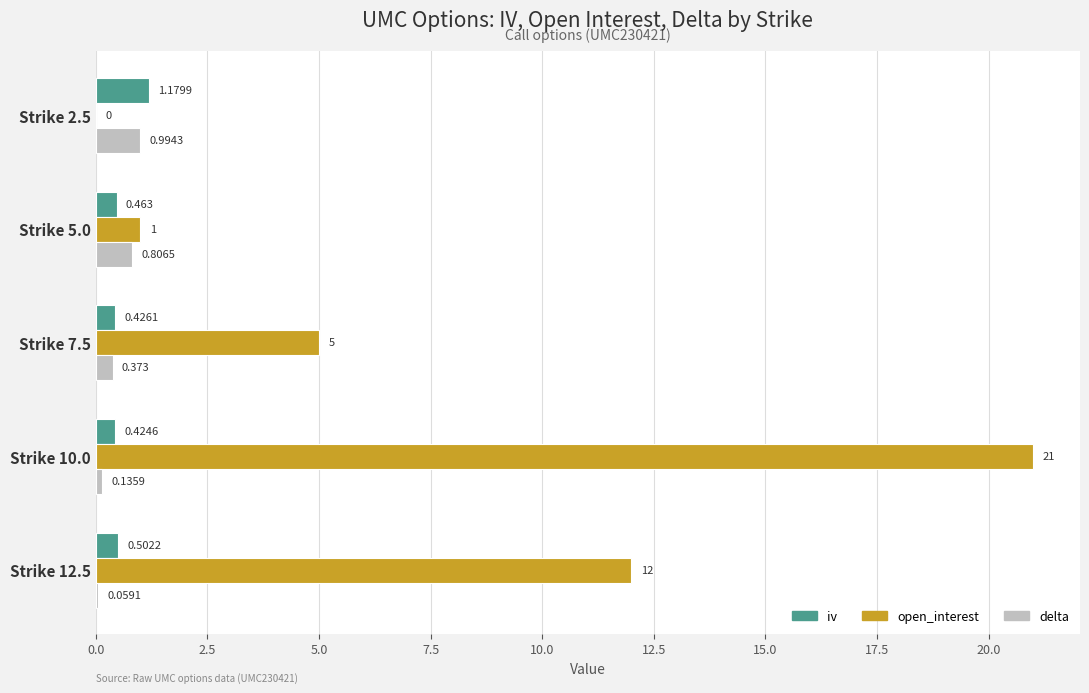

Is the value of delta at Strike 2.5 greater than the value of open_interest at Strike 2.5?

Yes